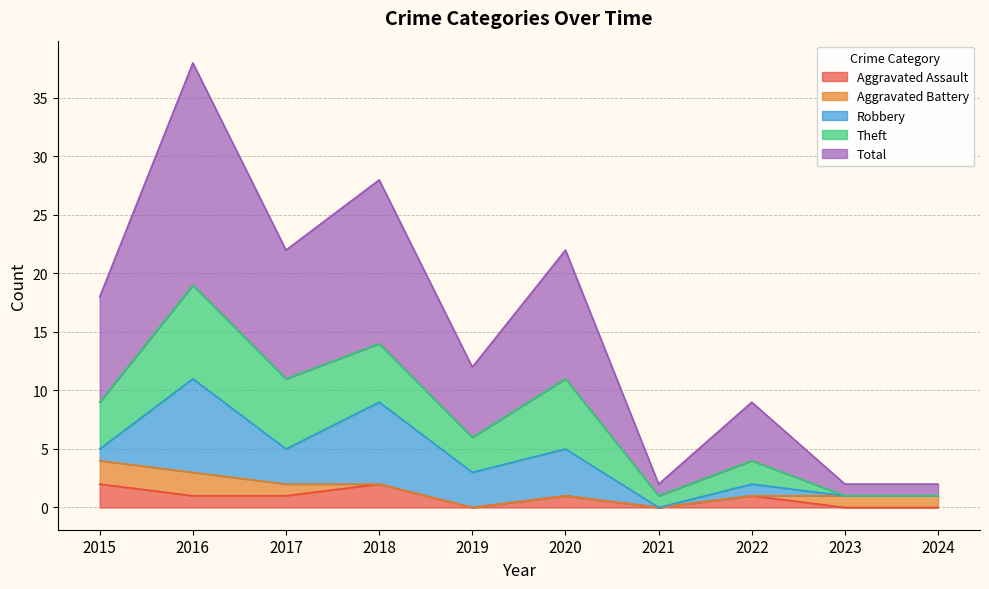

In Total, how many points are lower than both neighbors (excluding endpoints)?

3